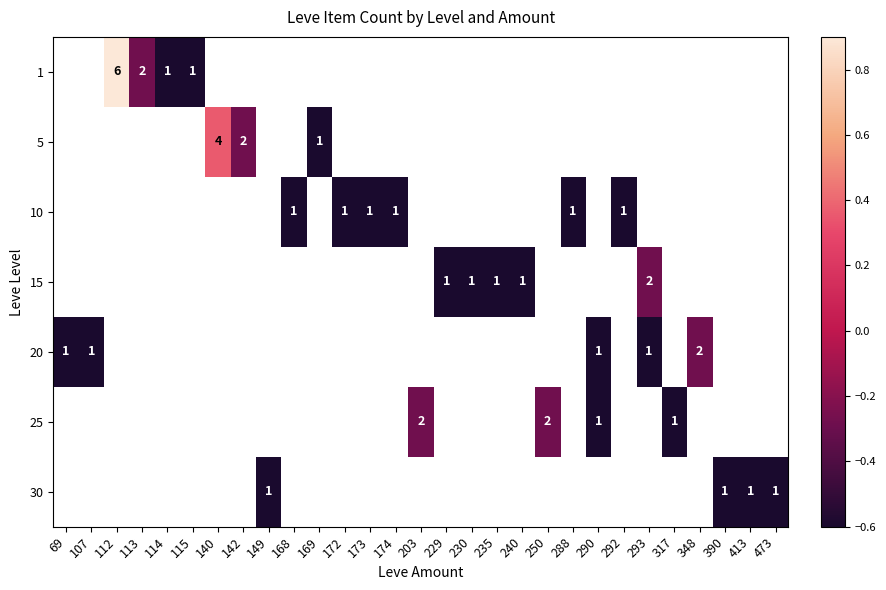

The 30 series shows 2 at 473. True or false?

False